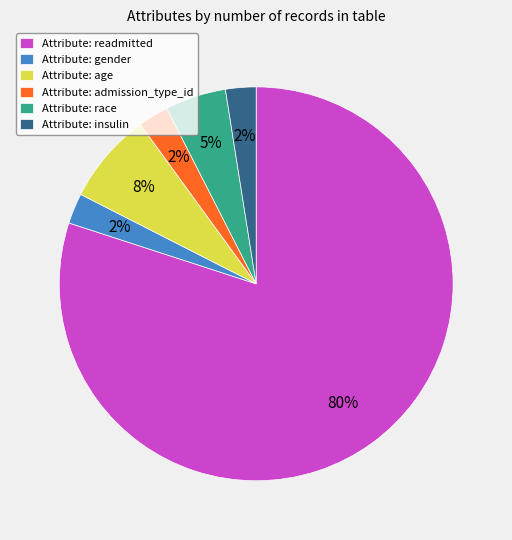

Is the sum of Attribute: race and Attribute: admission_type_id greater than half?

No